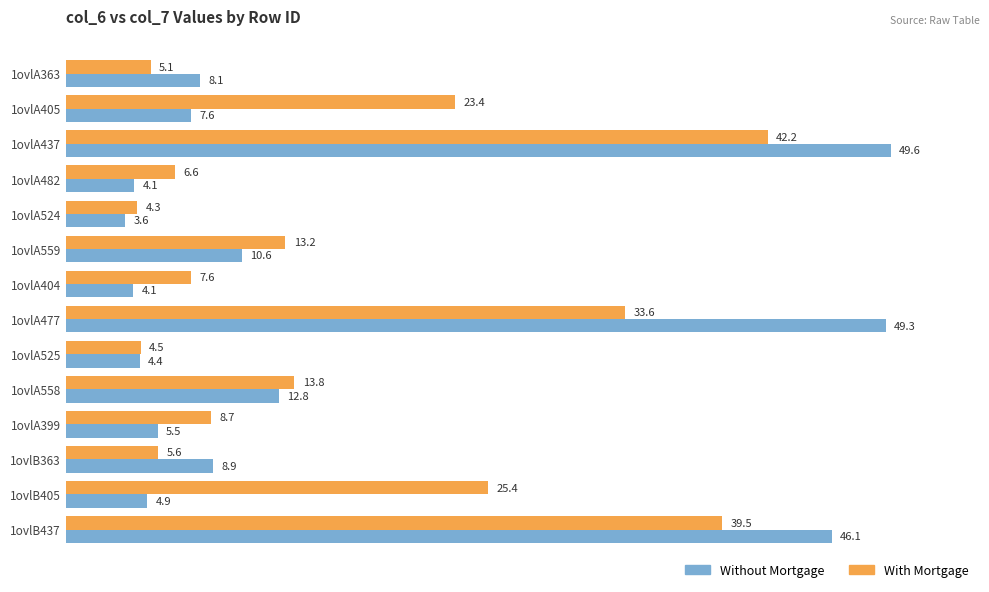

Which series has the largest total across all categories?

With Mortgage